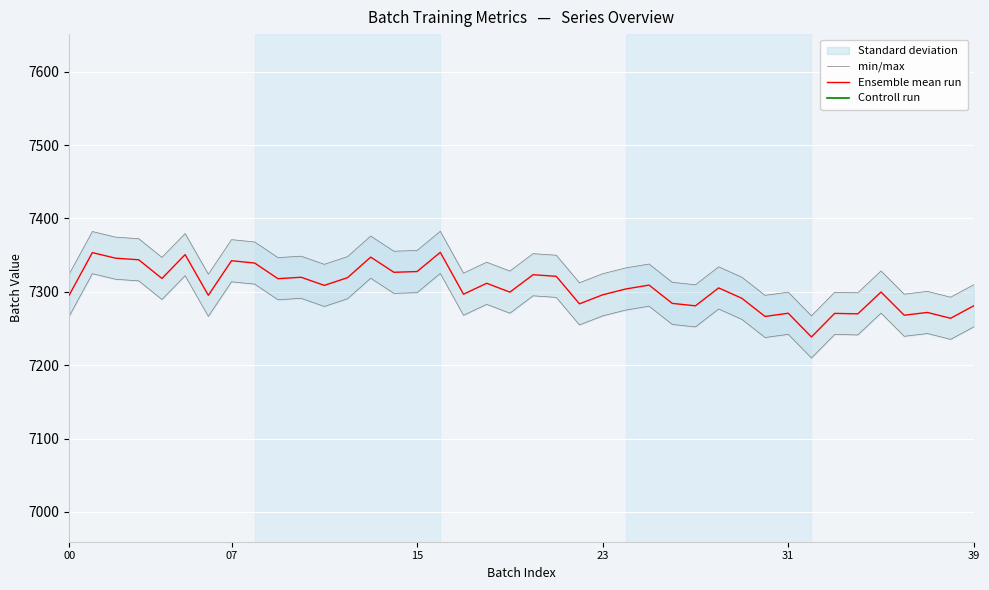

True or false: Controll run and min/max intersect in this chart.

False